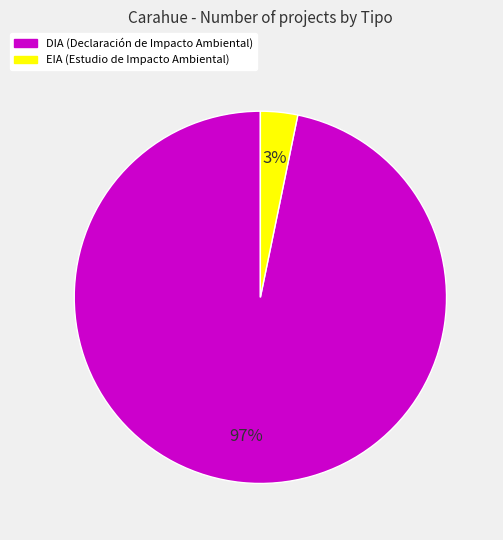

Combined, do EIA and DIA account for over 50%?

Yes